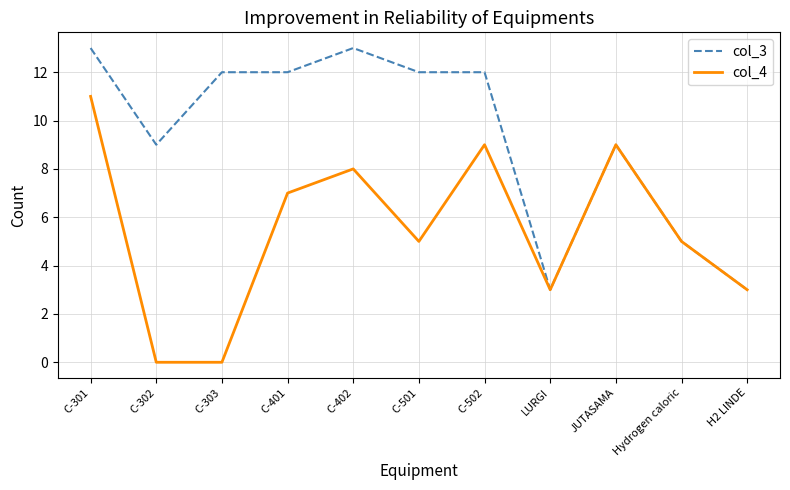

What position from the left is C-301?

1